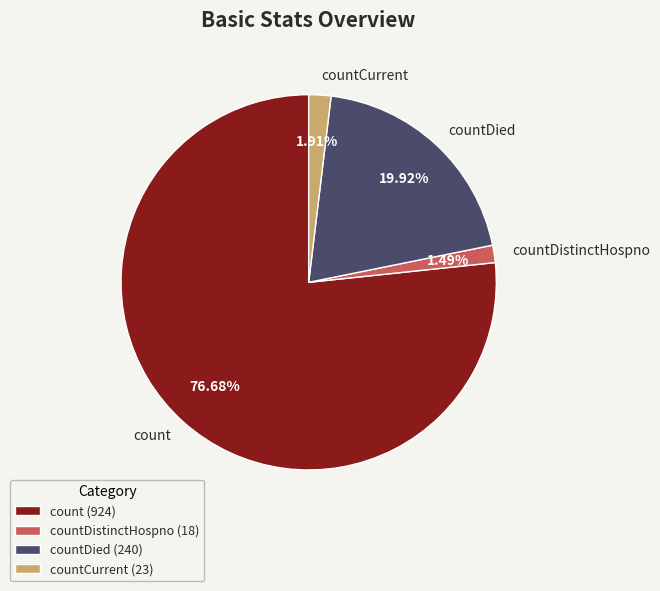

Combined, do countDied and countDistinctHospno account for over 50%?

No